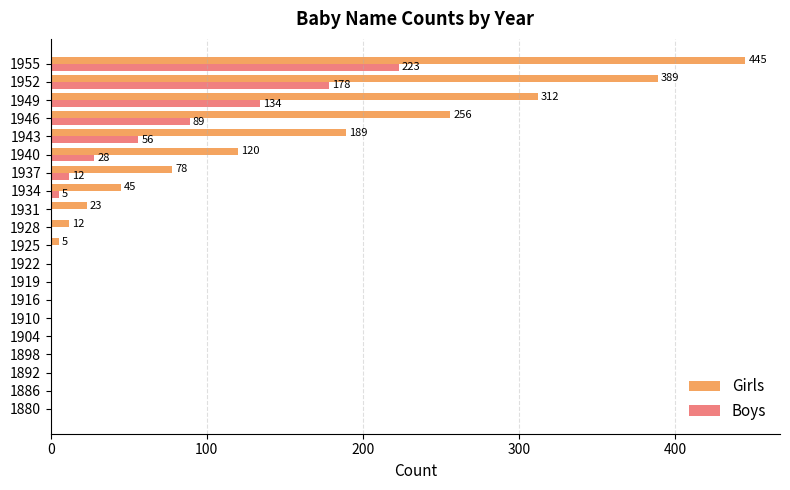

The Girls series shows 191 at 1922. True or false?

False